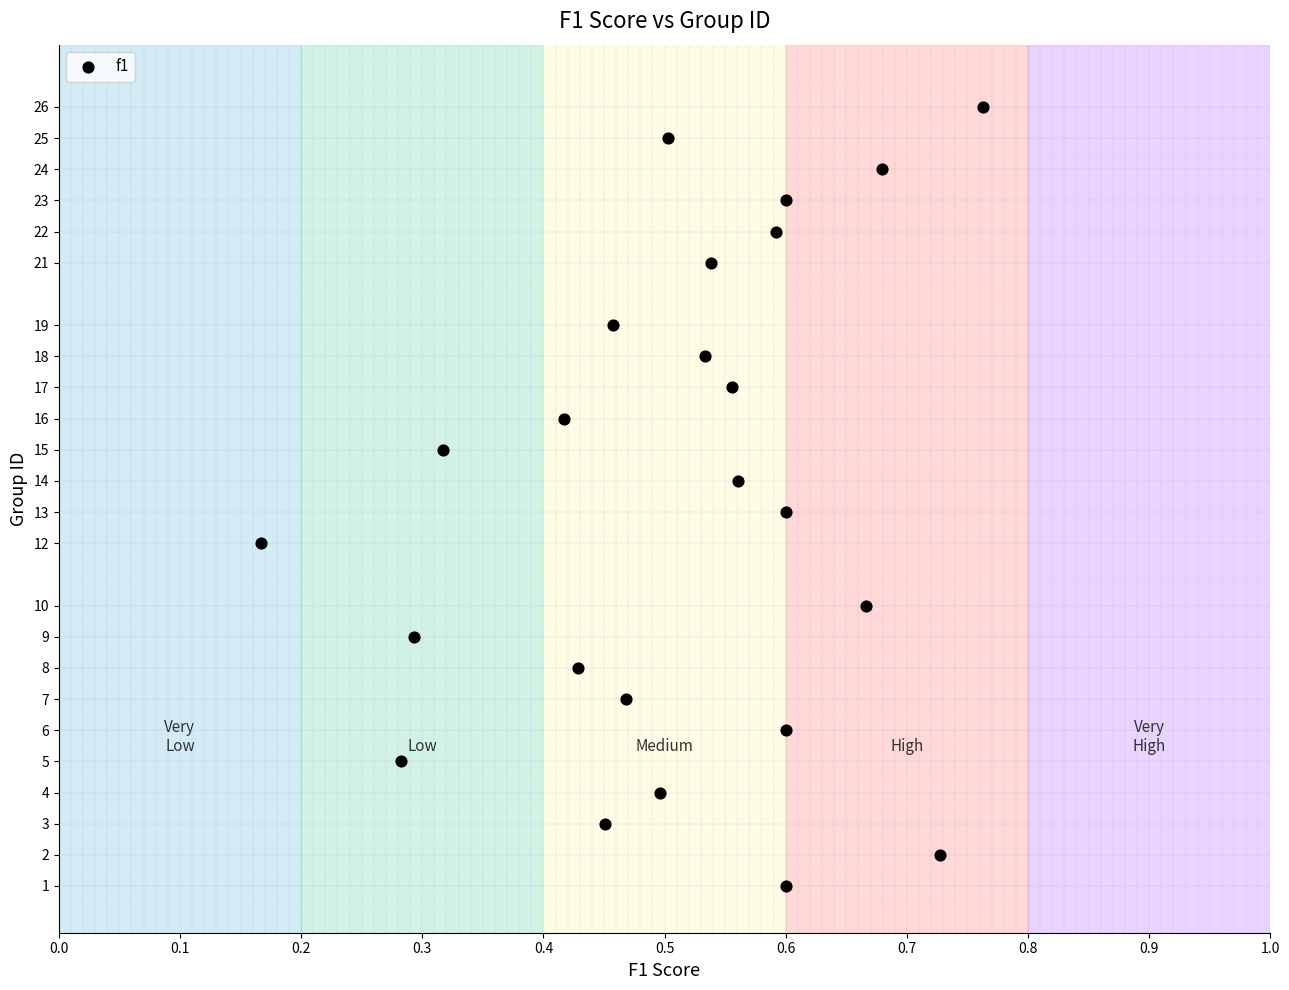

What is the range of Y values (max minus min)?

25